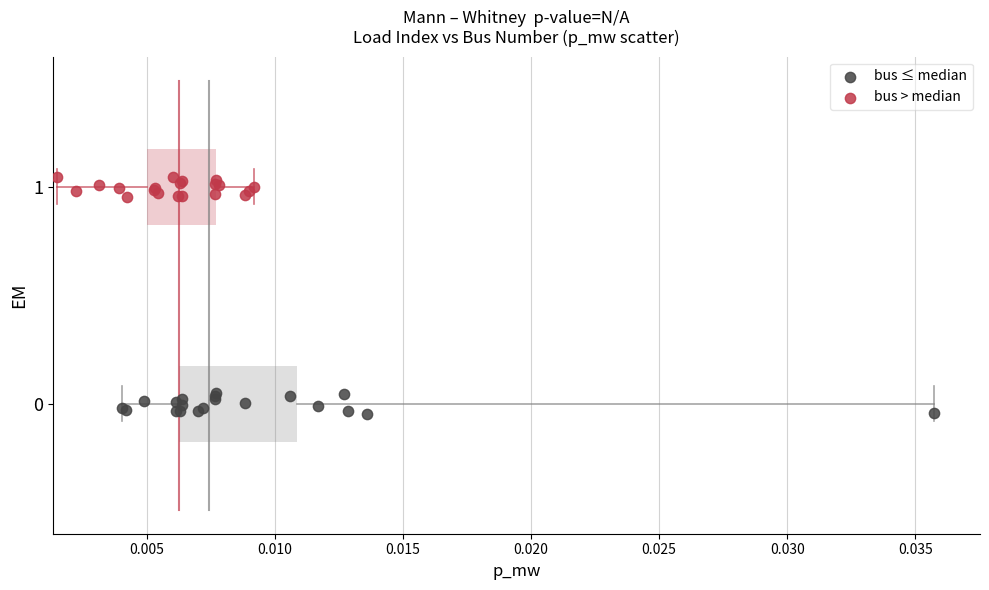

Which series reaches the minimum Y coordinate?

bus ≤ median